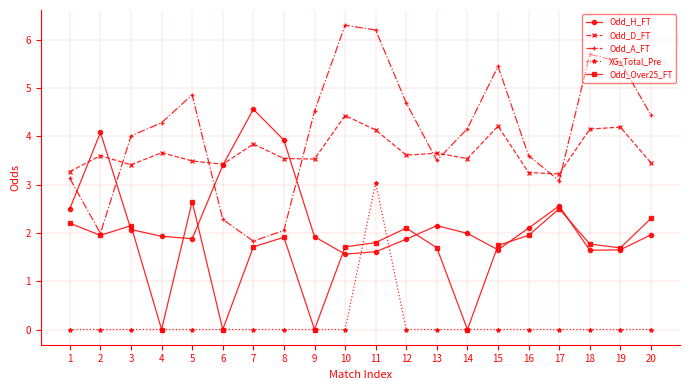

In Odd_H_FT, how many points are higher than both neighbors (excluding endpoints)?

4